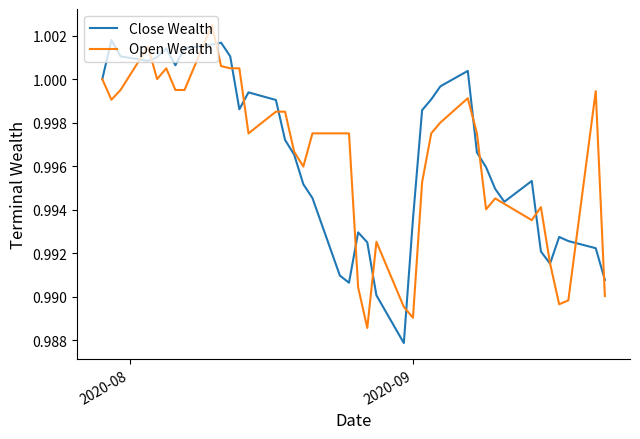

Rank the series by their maximum value, from highest to lowest.

Open Wealth, Close Wealth